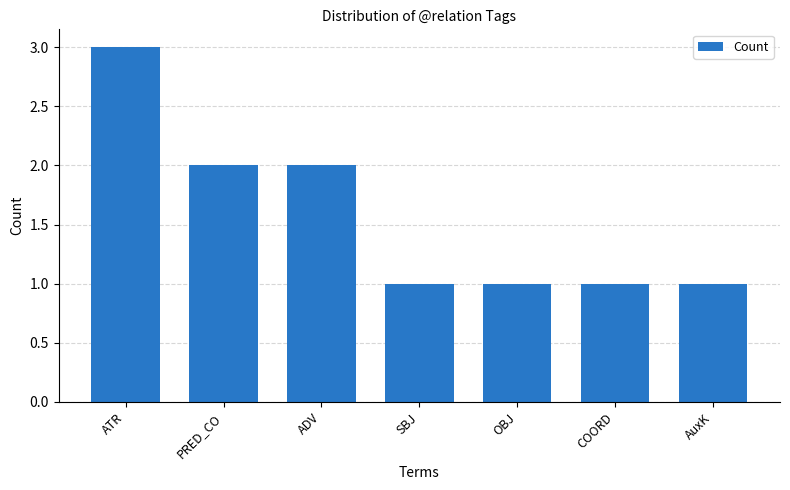

Are the bars grouped side by side (vs. stacked)?

No